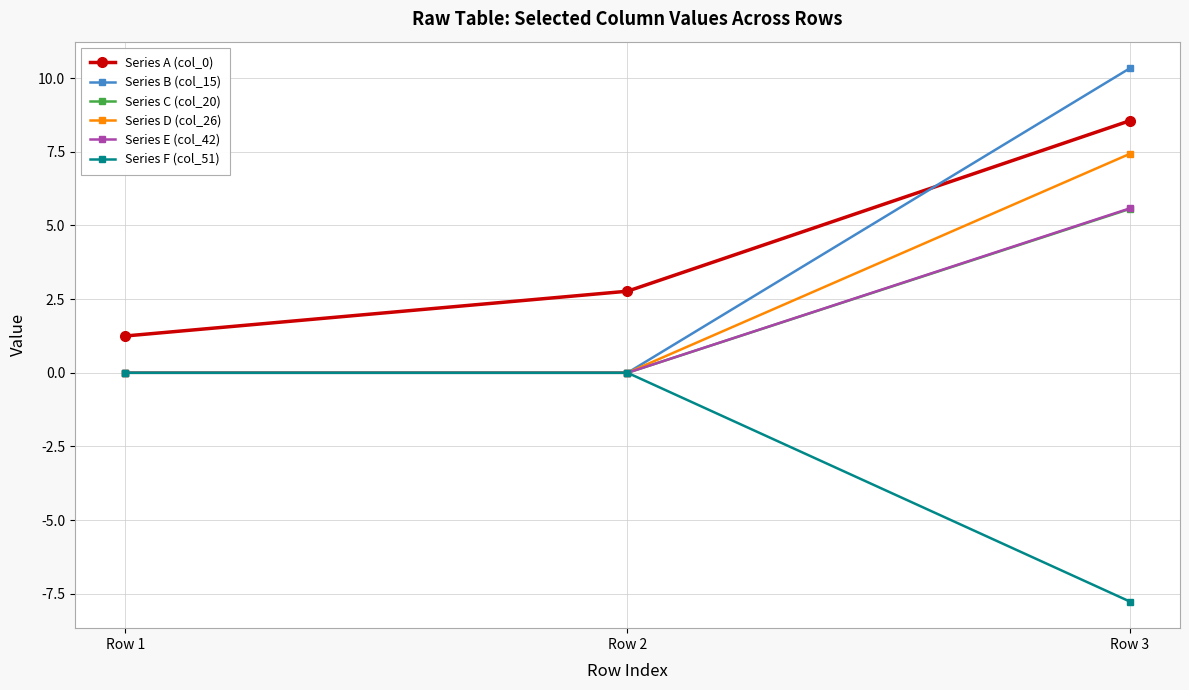

Which category has the highest value across all series?

Row 3